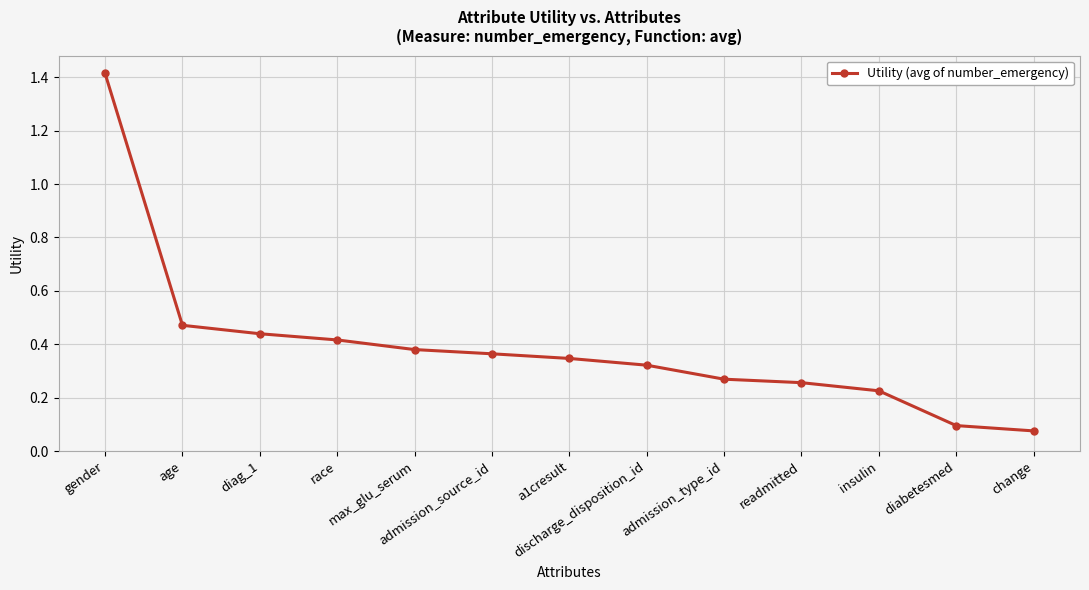

List the labels in order of value, smallest first.

change, diabetesmed, insulin, readmitted, admission_type_id, discharge_disposition_id, a1cresult, admission_source_id, max_glu_serum, race, diag_1, age, gender